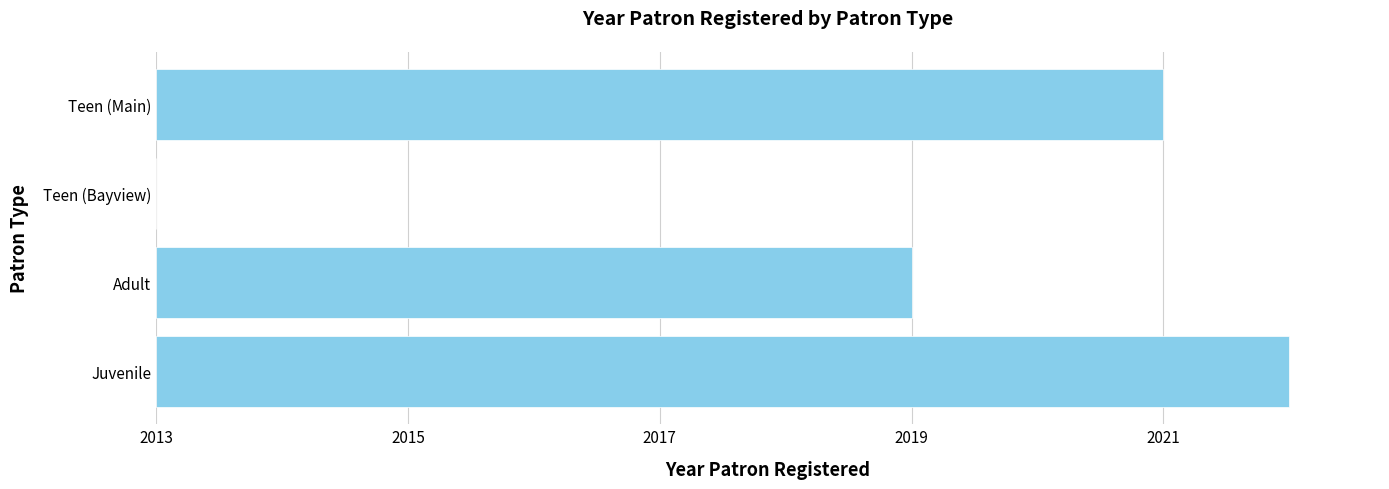

How many categories are shown in the chart?

4